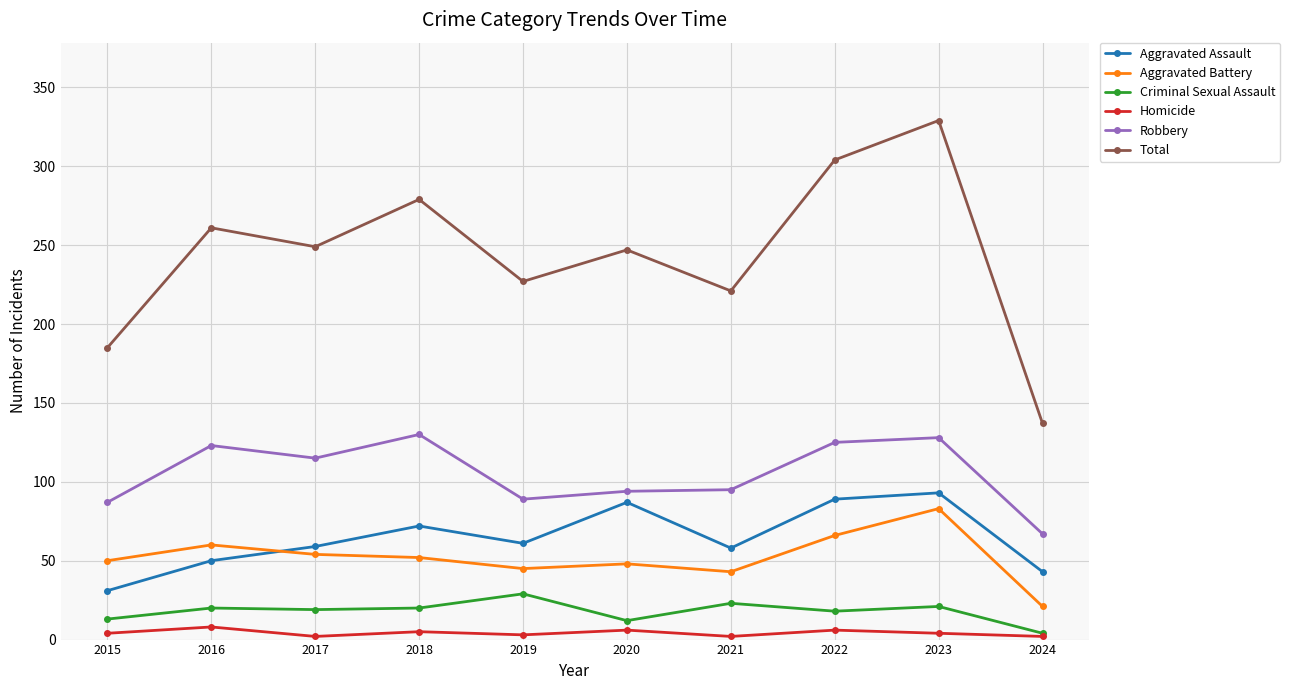

Is it true that Aggravated Battery equals 9 at 2019?

False